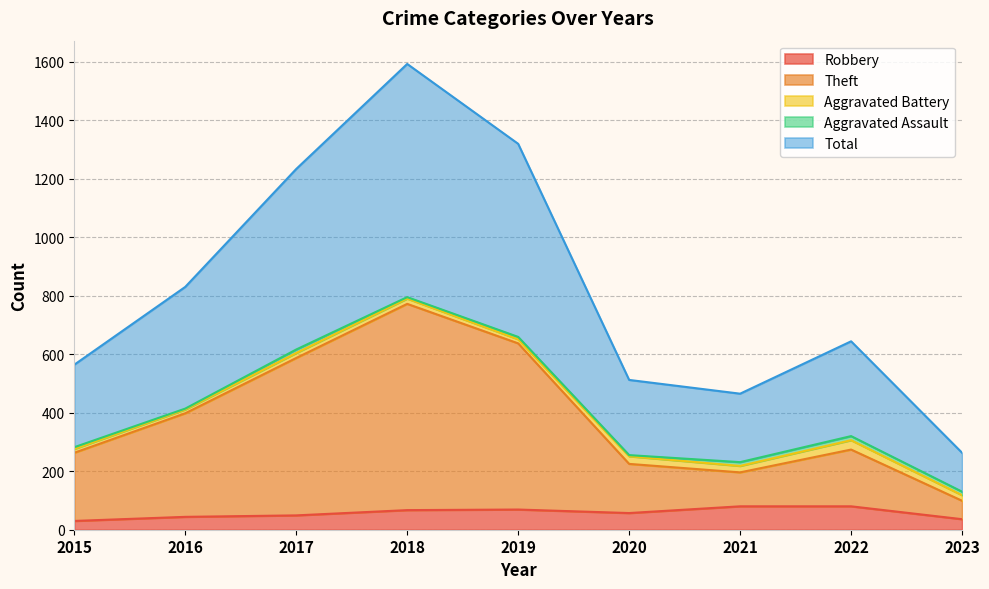

What is the difference between the highest and lowest values at 2016?

786